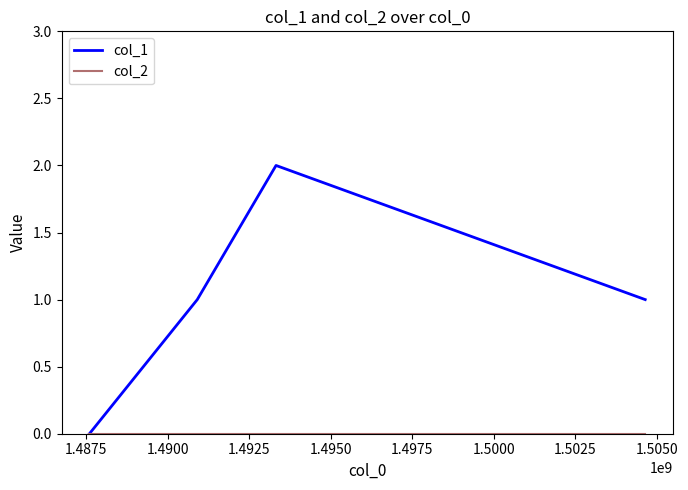

Which series has the largest total across all categories?

col_1